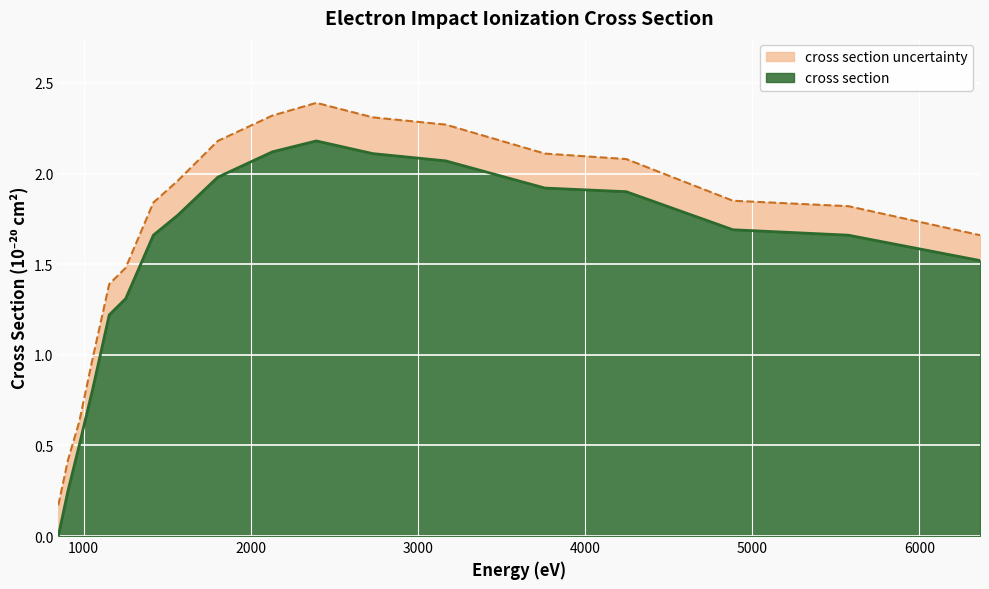

What is the difference between the second highest and second lowest values?

1.9